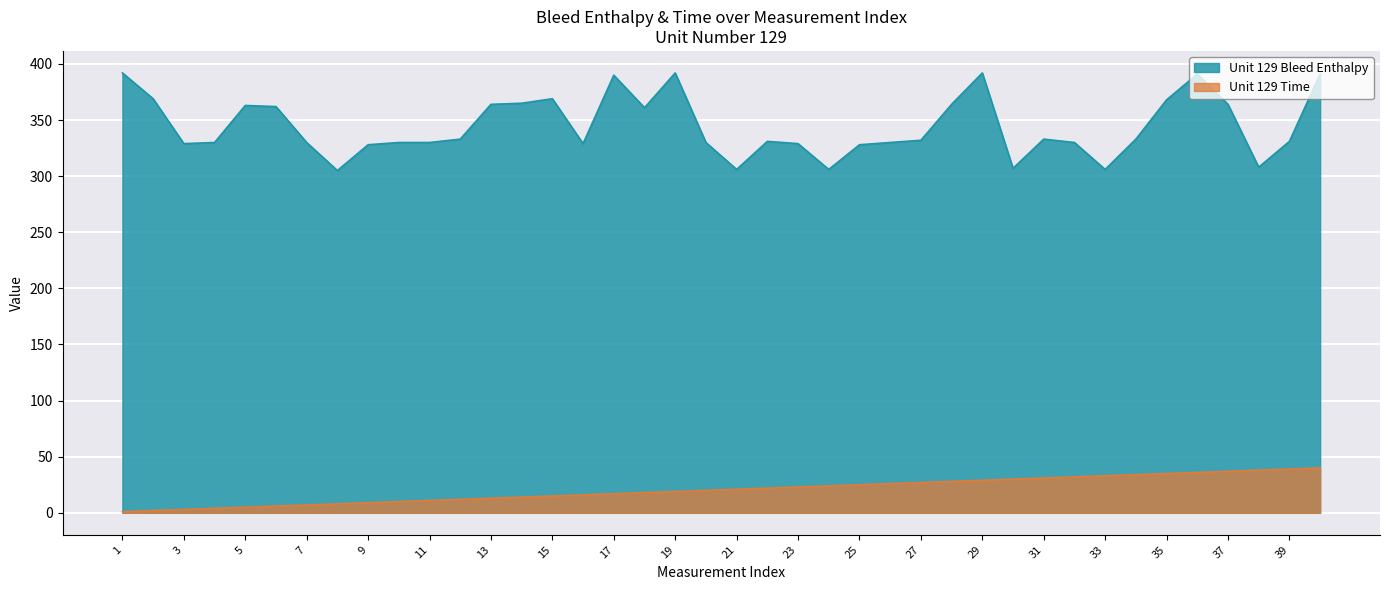

List the series in order of their overall mean, highest first.

Unit 129 Bleed Enthalpy, Unit 129 Time